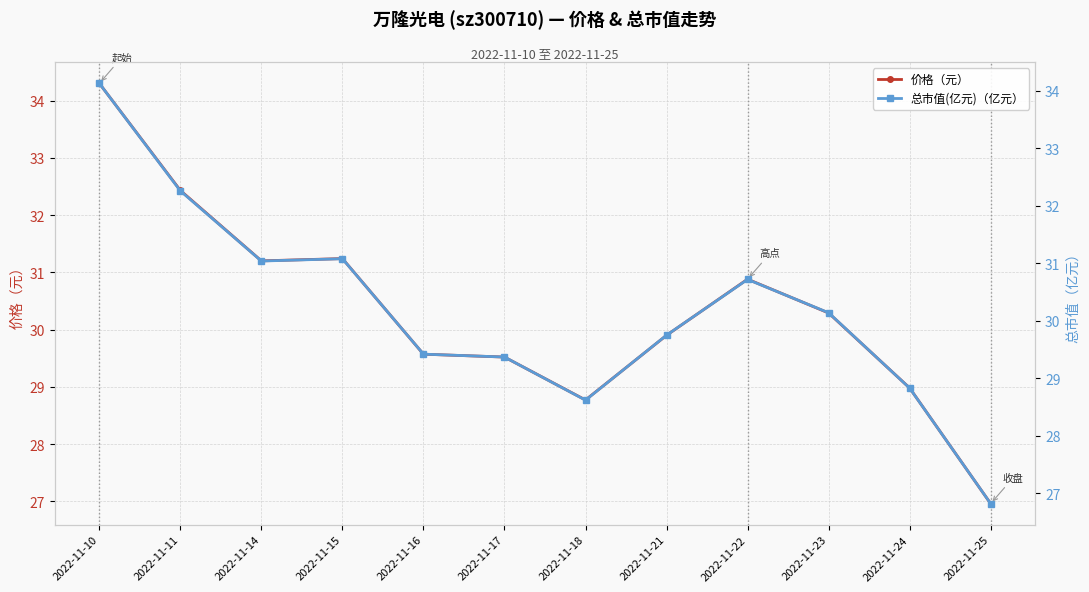

Is it true that 价格（元） equals 51.0 at 2022-11-15?

False